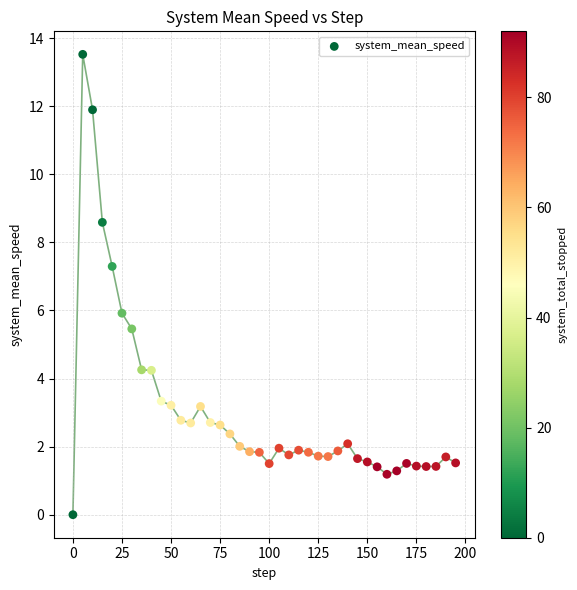

What is the range of X values (max minus min)?

195.0